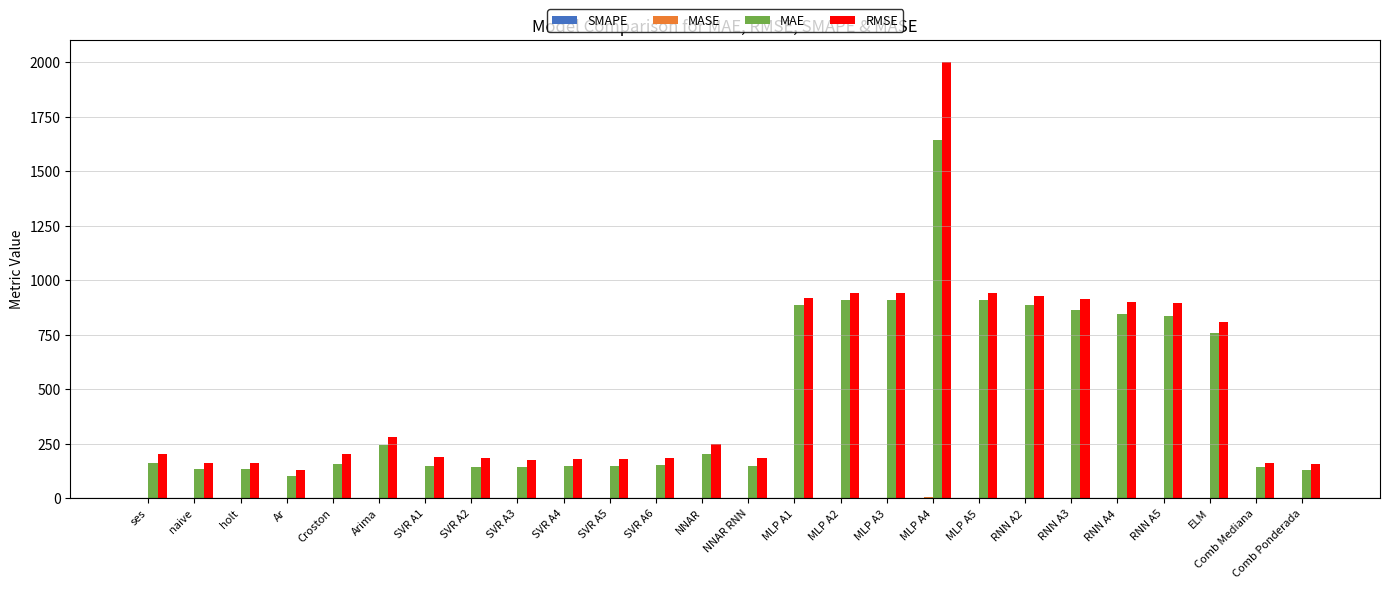

Between Croston and RNN A2, which series saw the biggest shift?

RMSE